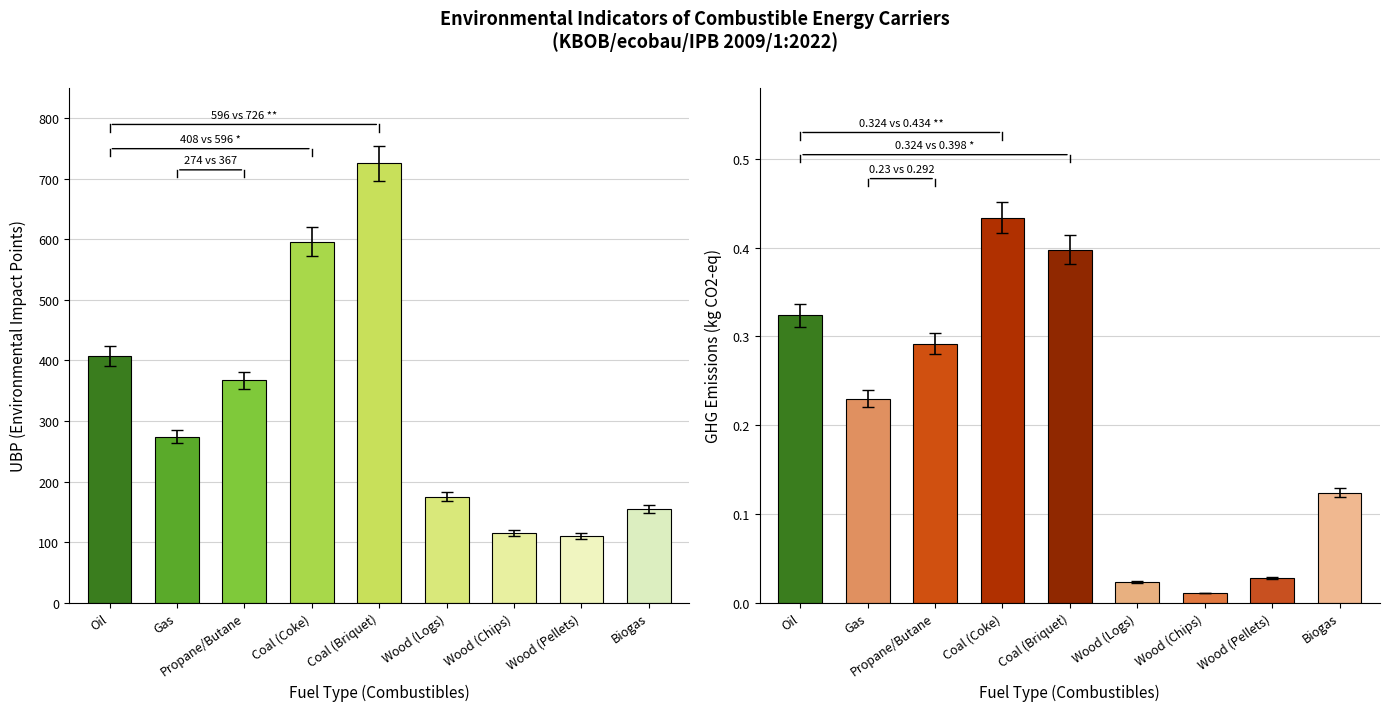

List the series in order of their peak value, lowest first.

GHG Emissions (kg CO2-eq), UBP Environmental Impact Points